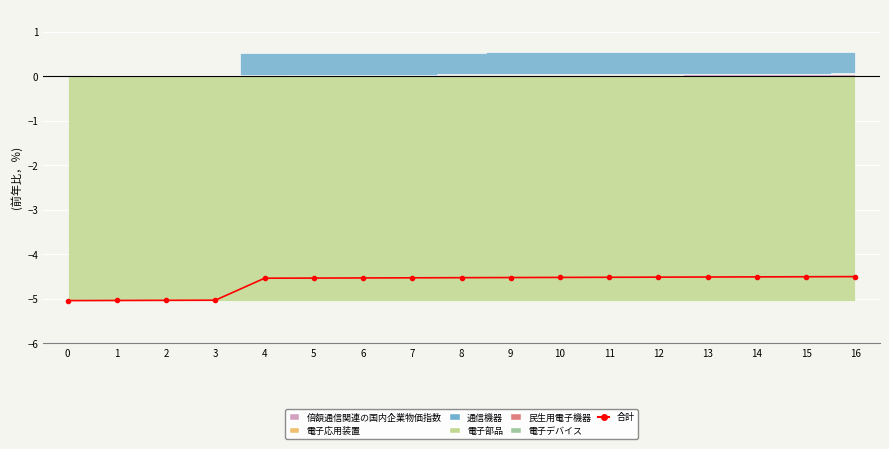

Reading left to right, list all the values displayed in this chart.

-5.0	-5.0	-5.0	-5.0	-4.5	-4.5	-4.5	-4.5	-4.5	-4.5	-4.5	-4.5	-4.5	-4.5	-4.5	-4.5	-4.5